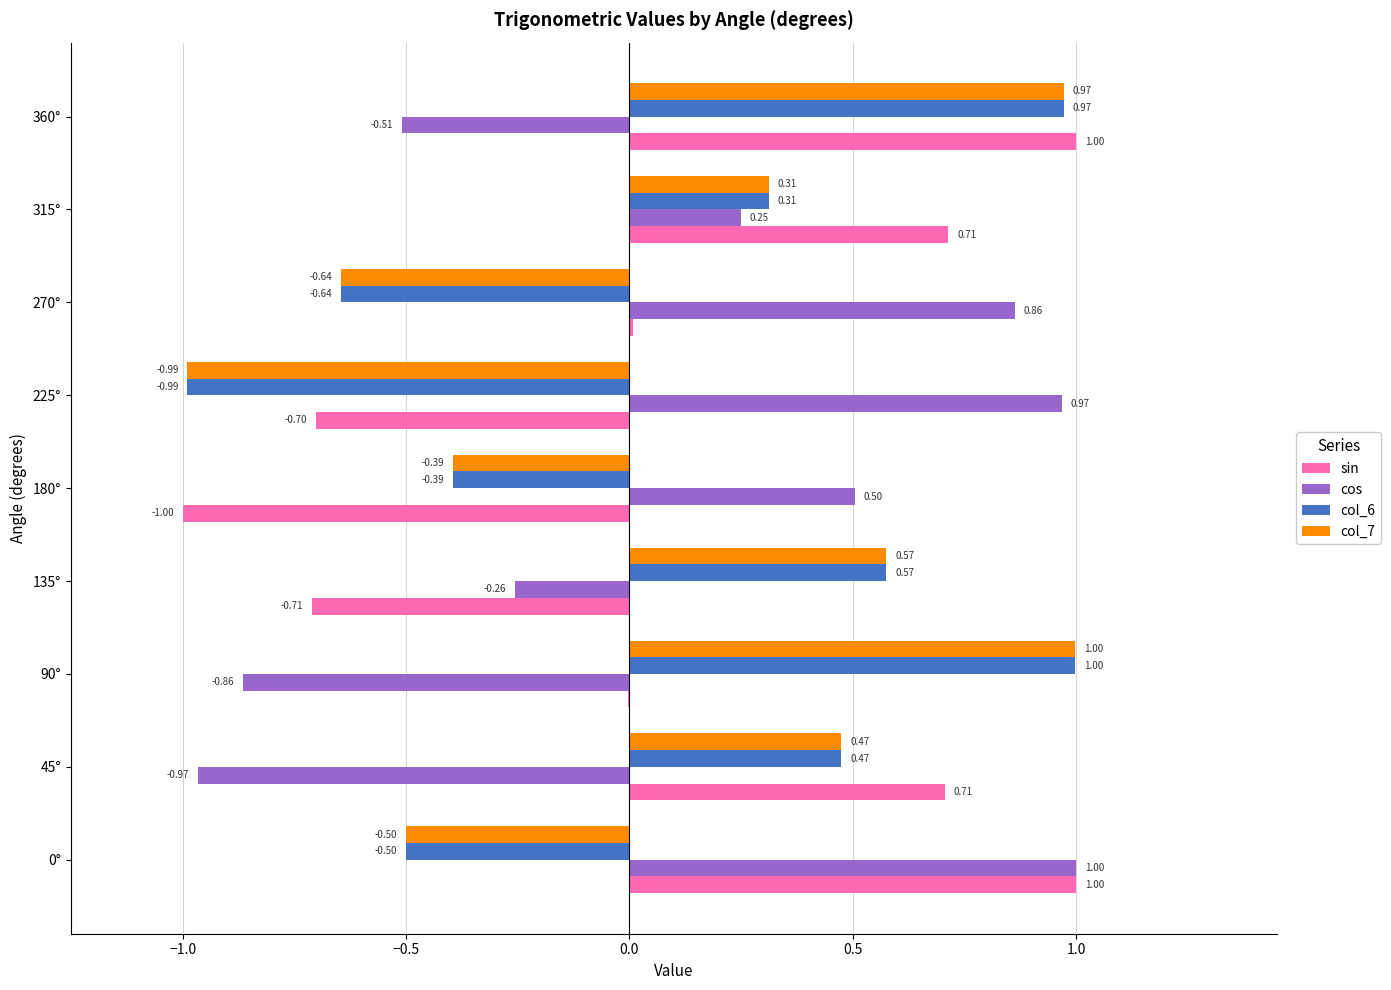

Which series has the largest total across all categories?

sin